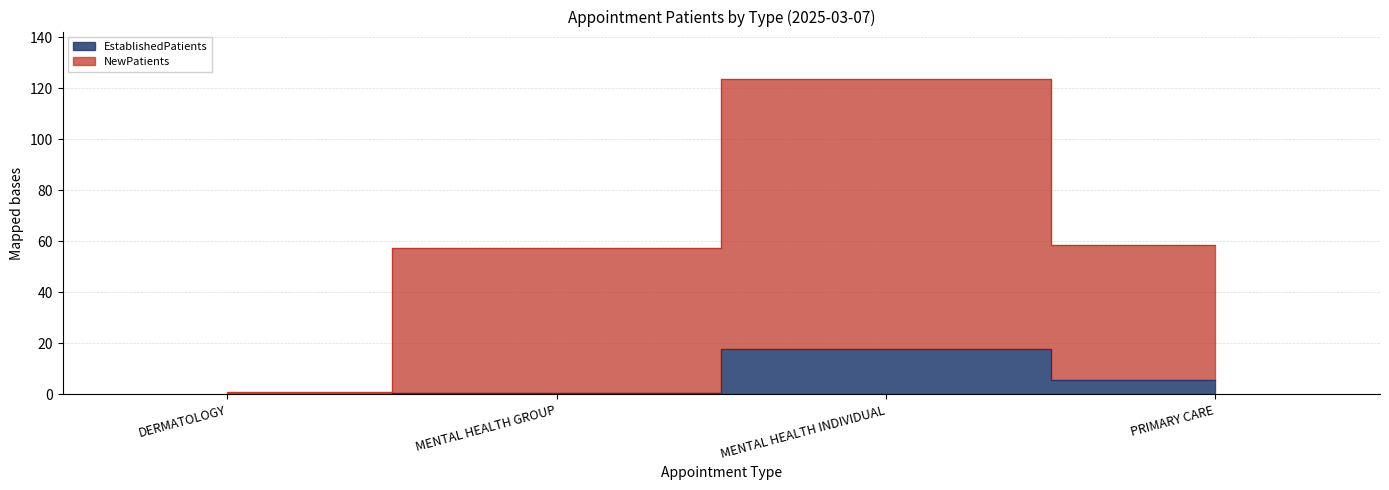

The NewPatients series shows 20.9 at PRIMARY CARE. True or false?

False